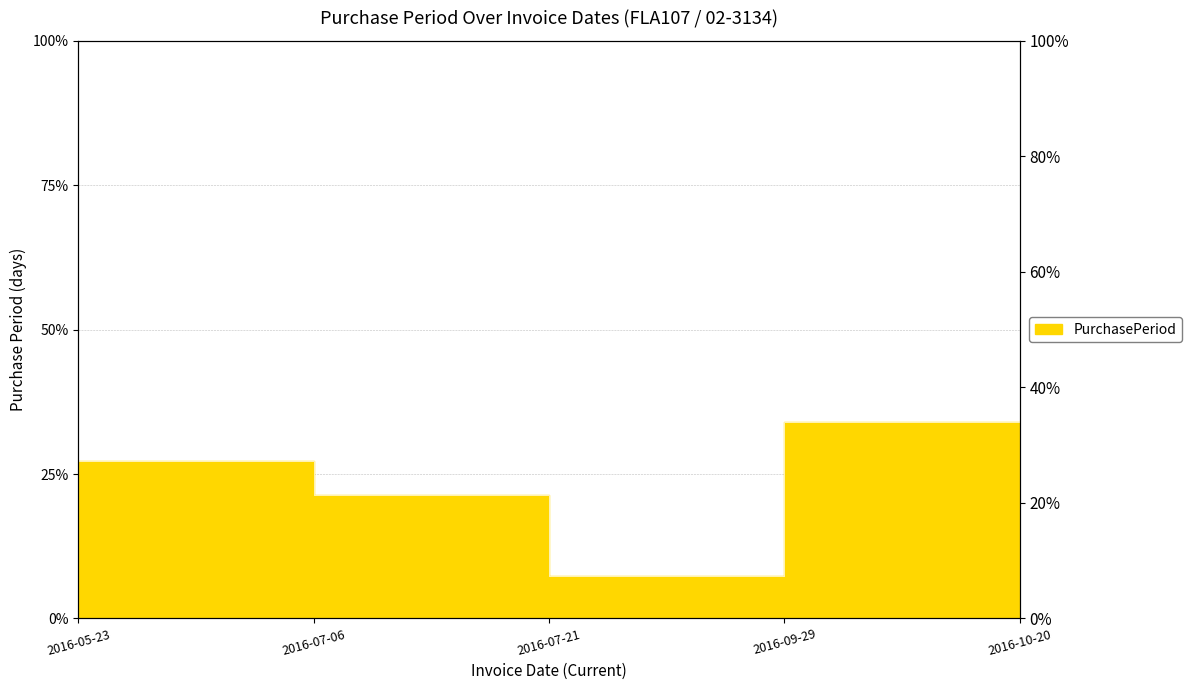

Reading left to right, transcribe all the data shown in this chart.

27.2	21.4	7.3	34.0	10.2